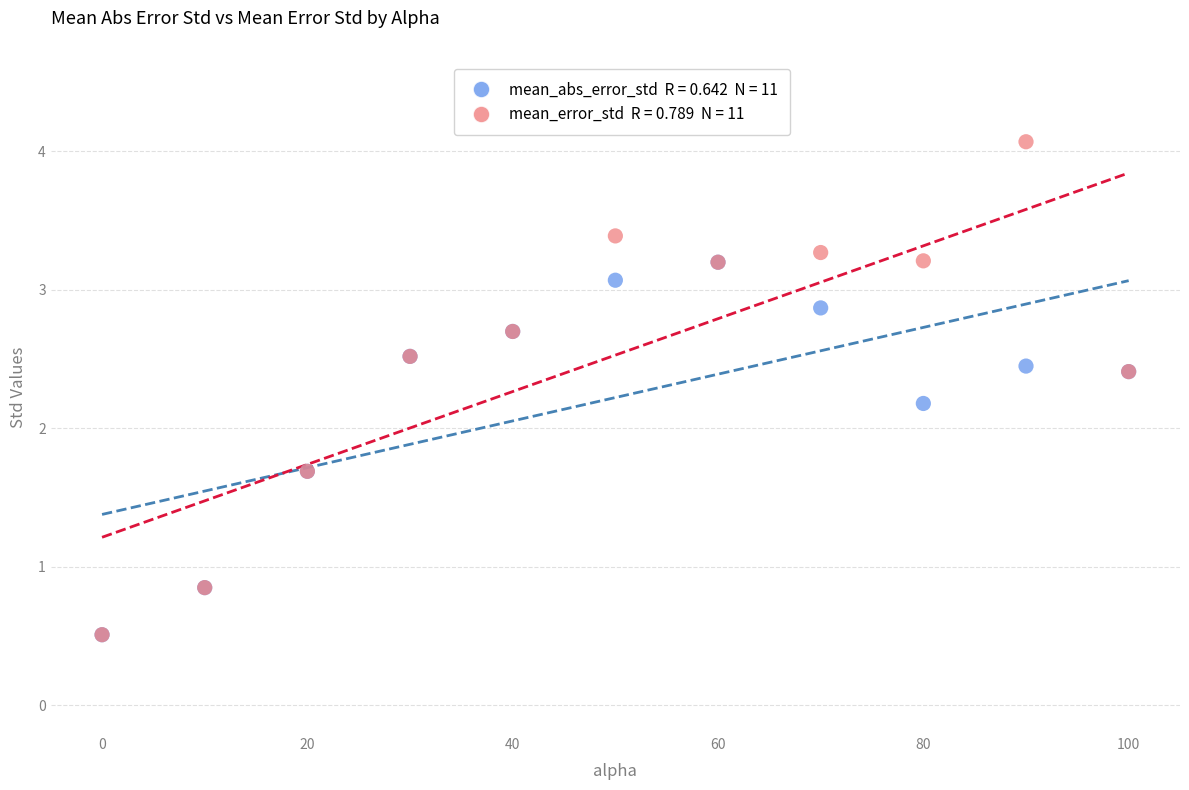

Across all series, what Y value is closest to 2?

2.2